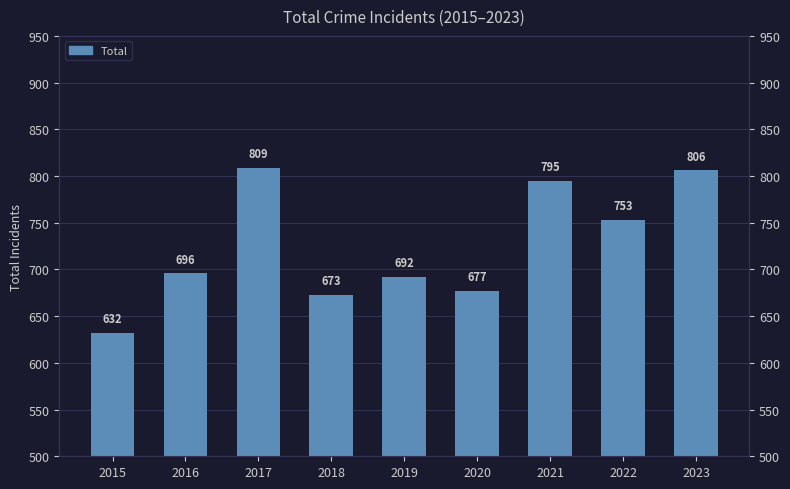

Are the bars grouped side by side (vs. stacked)?

No